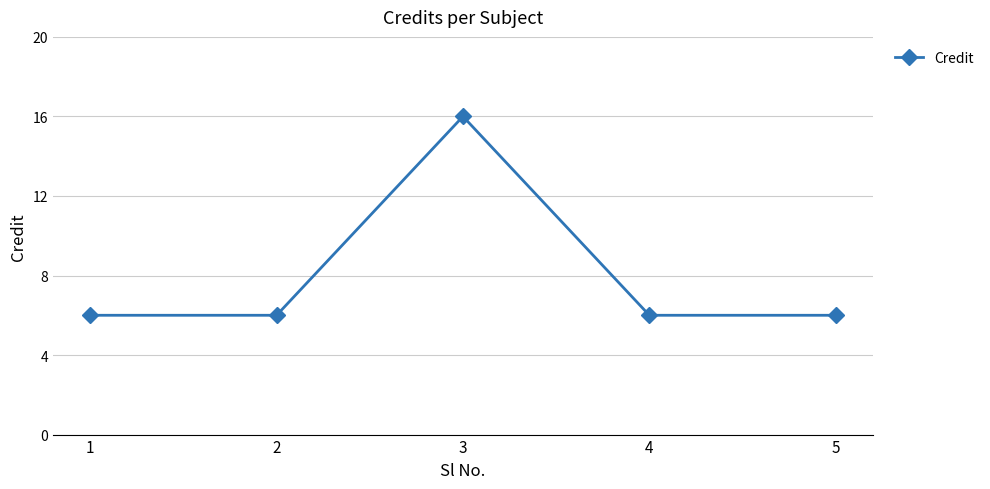

What is the ratio of the value at 4 to the value at 3?

0.4